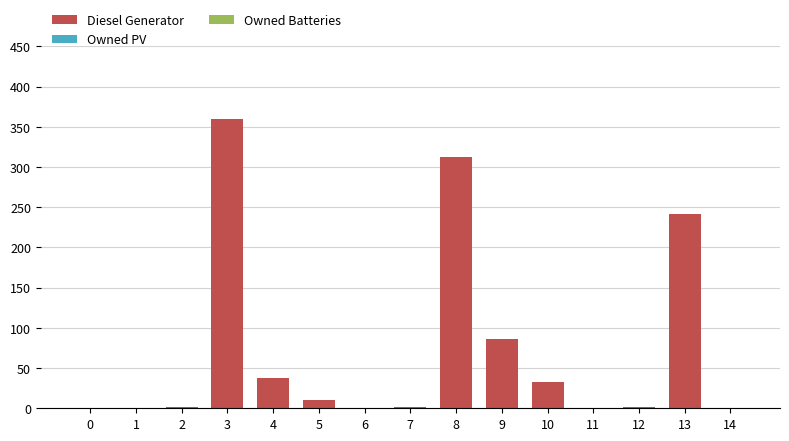

What is the maximum value shown in the chart?

360